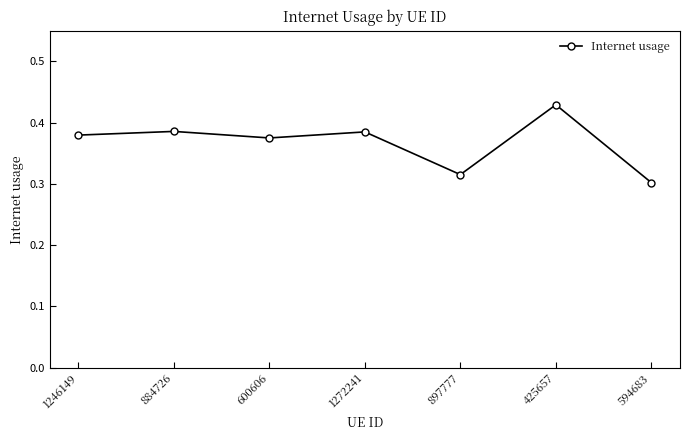

What position from the right is 884726?

6